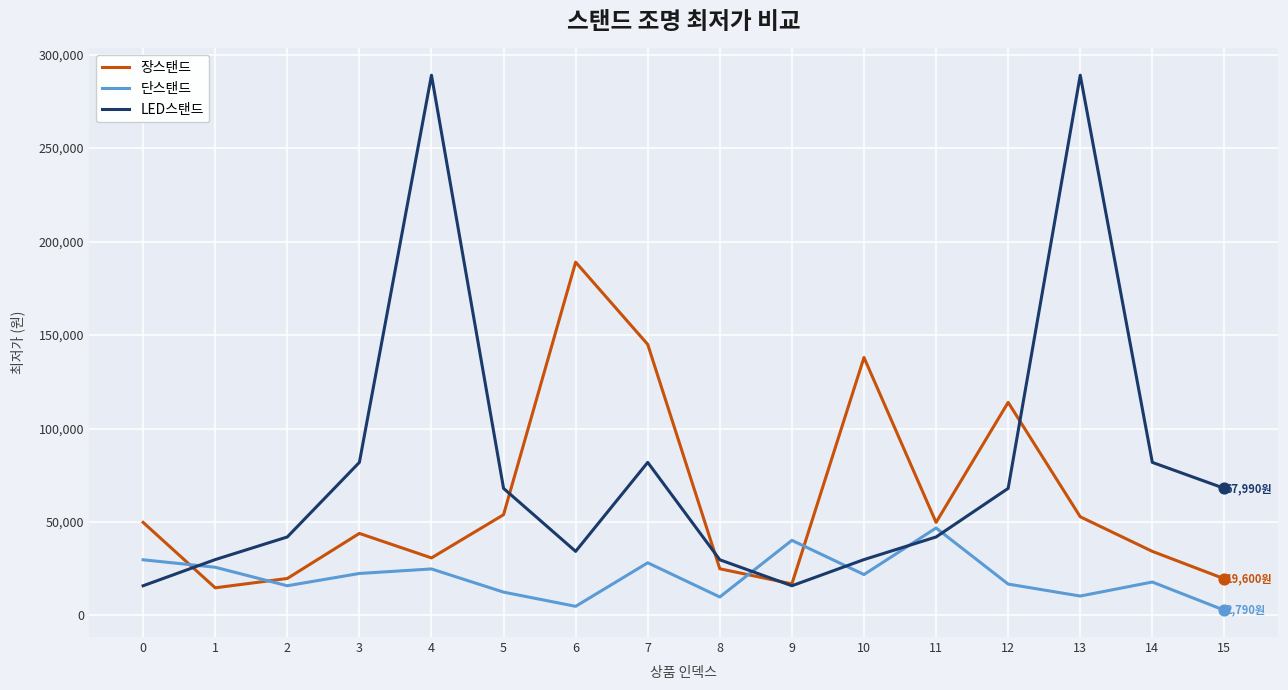

At how many categories does at least one series exceed 15421?

16